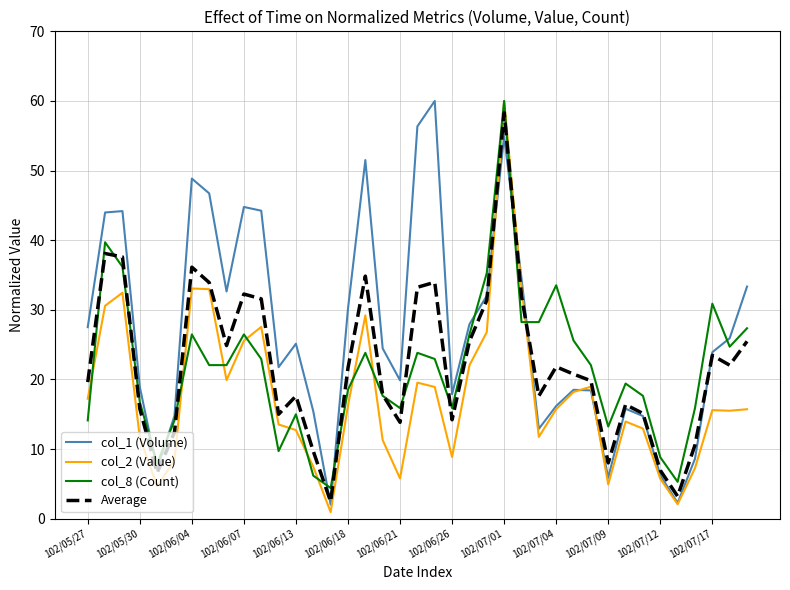

At how many categories does at least one series exceed 38?

10